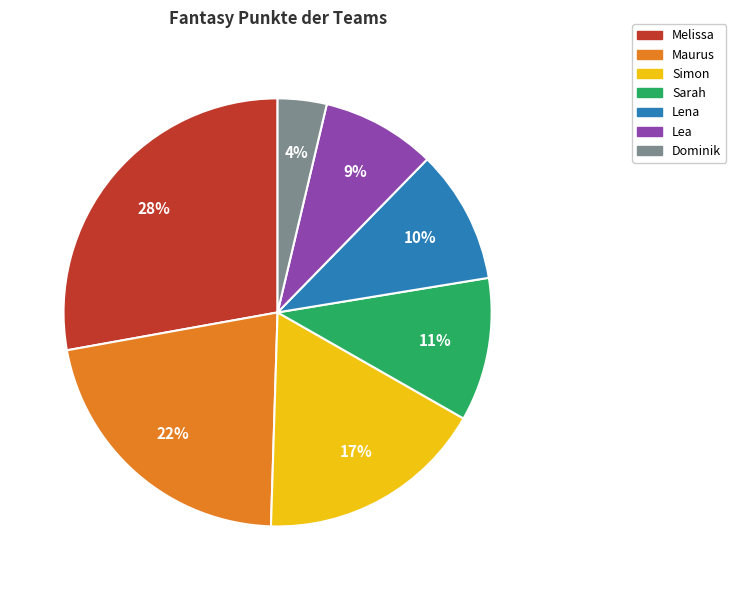

Which category has the smallest portion of the pie?

Dominik